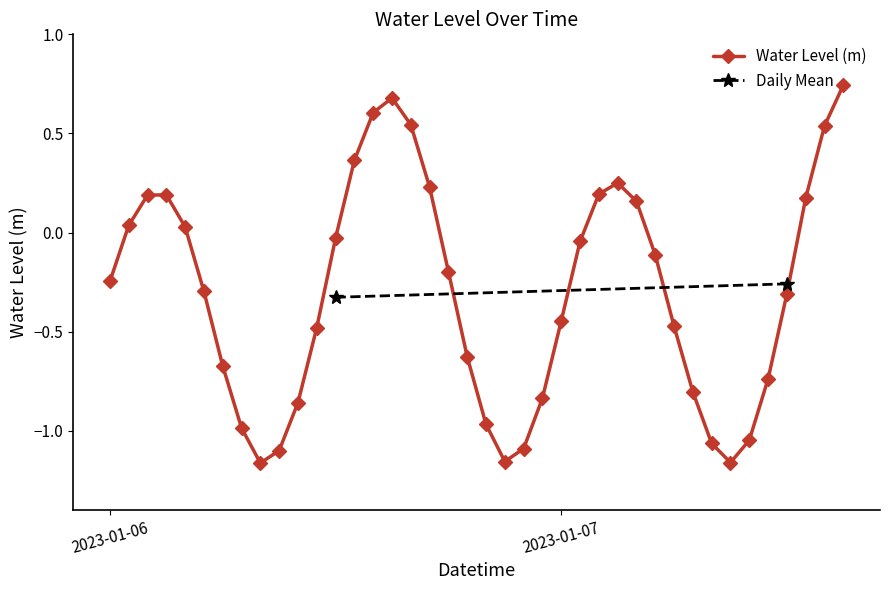

The value at 2023-01-07 06:00 is -0.5. True or false?

True